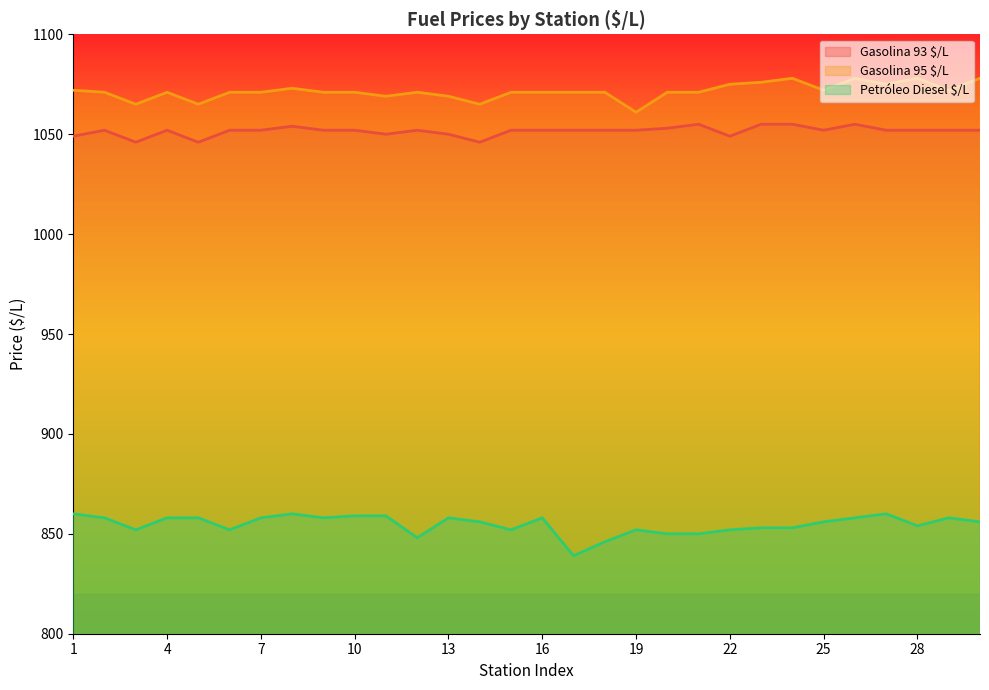

Is it true that Petróleo Diesel $/L equals 860 at 1?

True